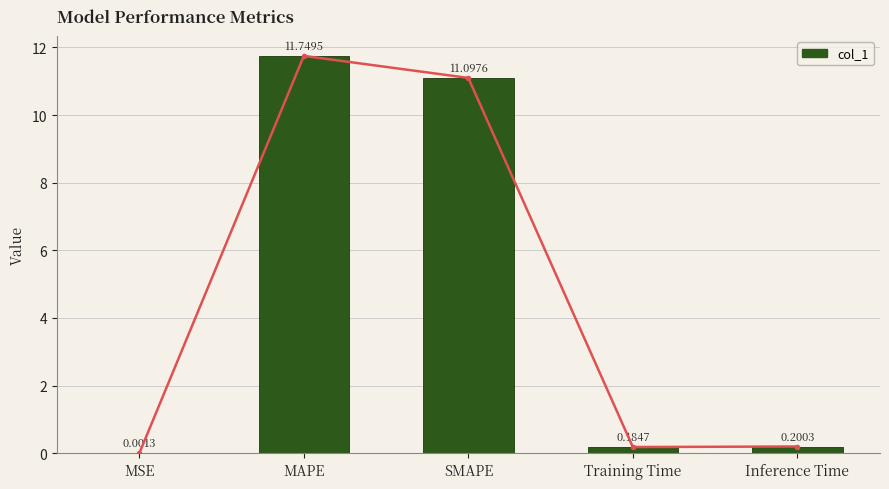

Reading right to left, transcribe all the data shown in this chart.

0.2	0.2	11.1	11.7	0.0